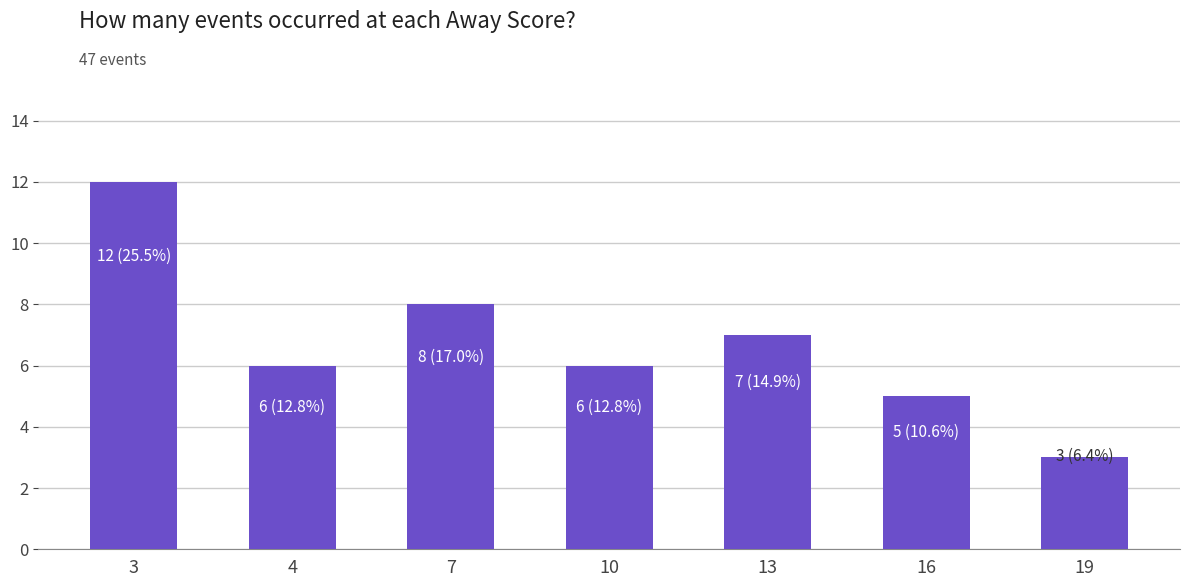

Between 4 and 13, which is larger?

13